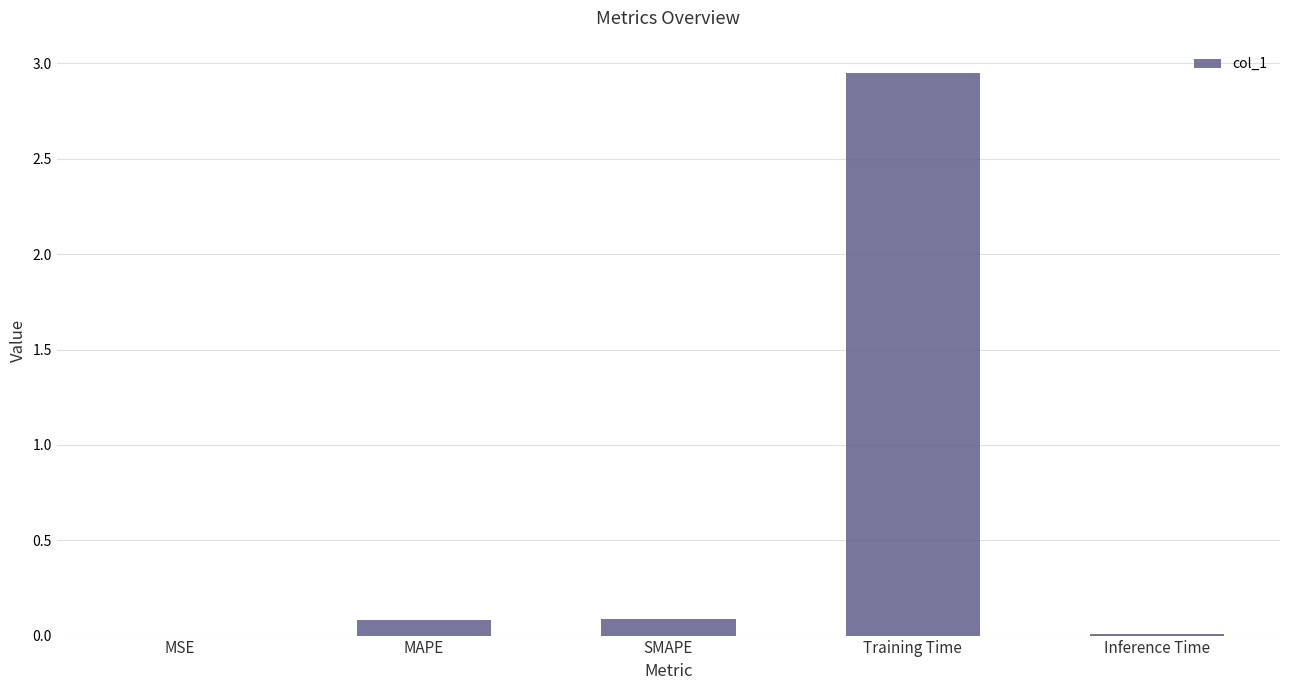

Which label corresponds to the largest value in the chart?

Training Time